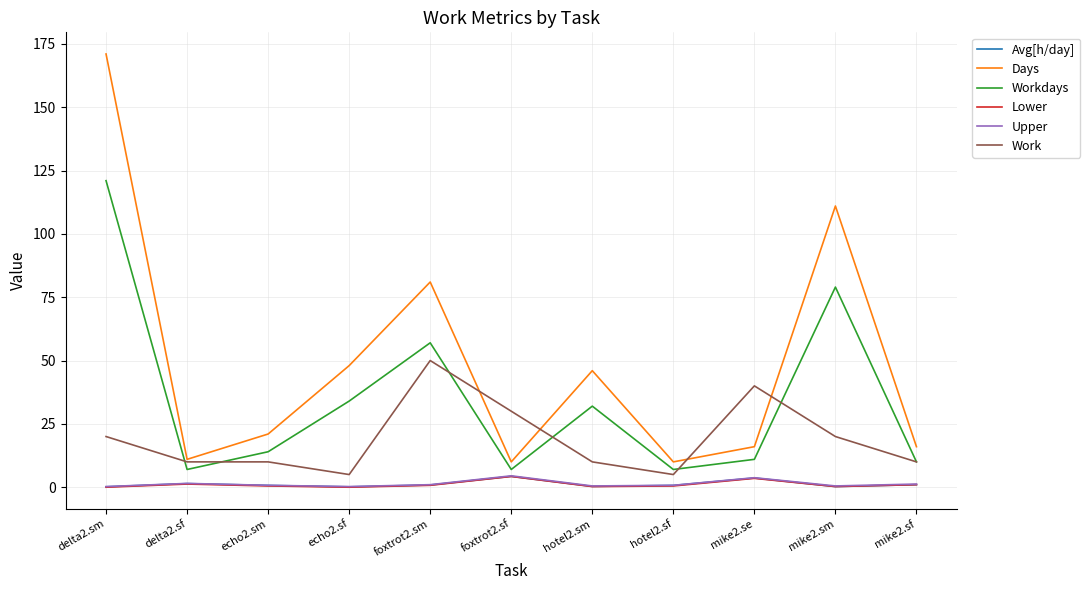

True or false: Upper and Days intersect in this chart.

False